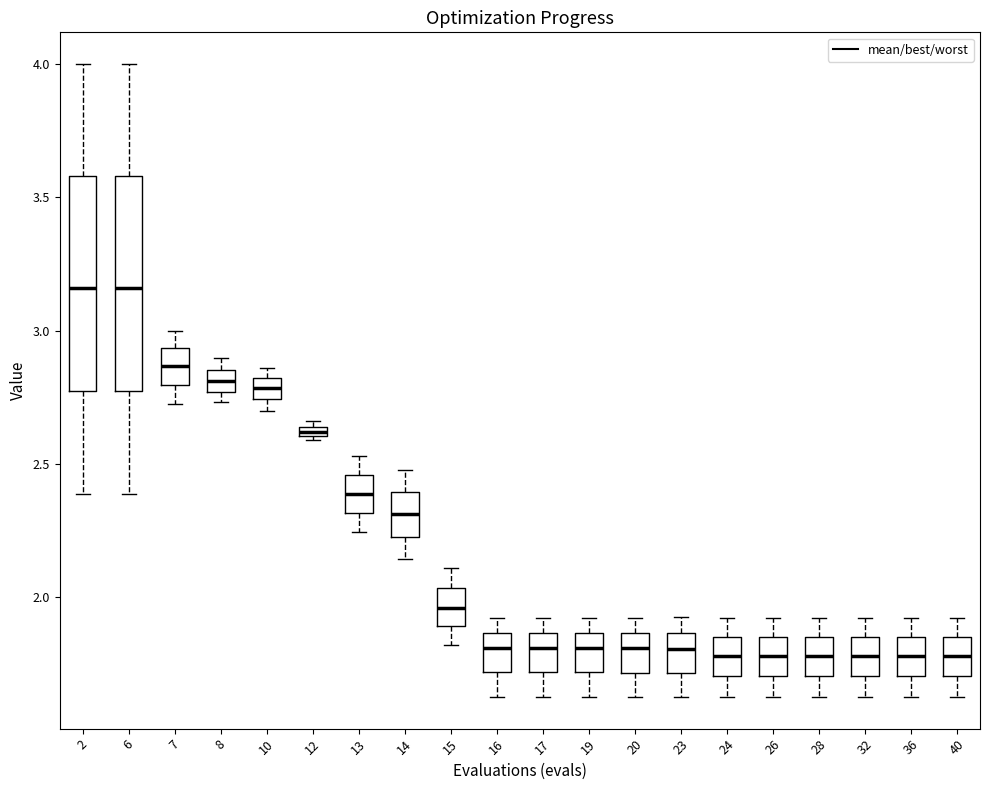

Where does the median line of the box at x = 32 sit on the y-axis? The values are not printed on the chart, so give them approximately, as read against the axis.

1.80